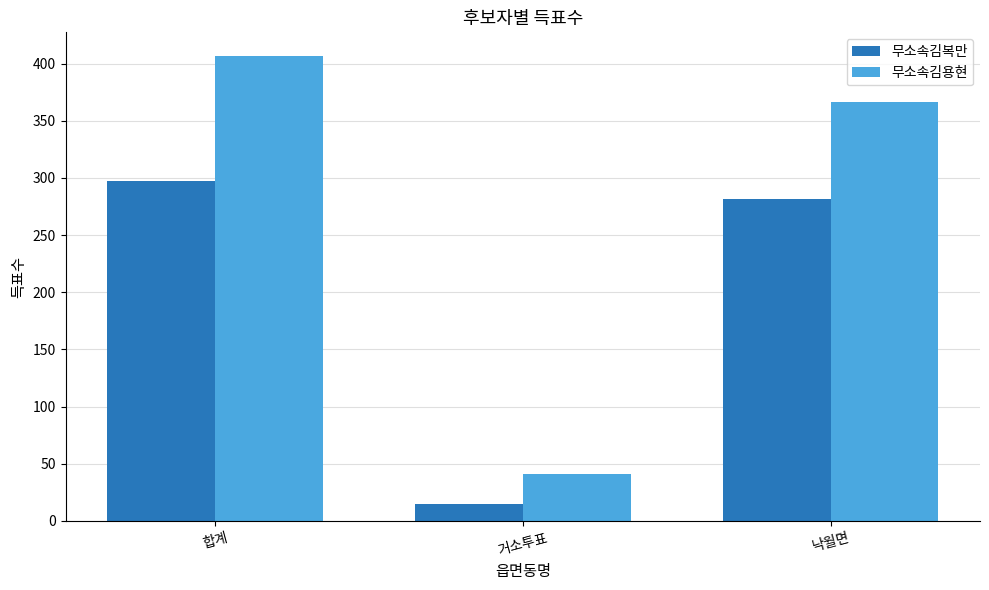

True or false: 무소속김복만 has a value of 297 at 합계.

True